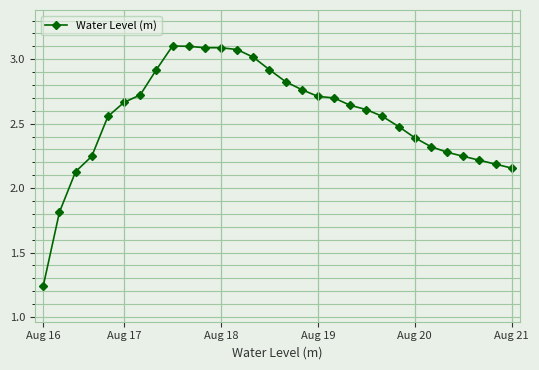

How many data points does each series have?

30